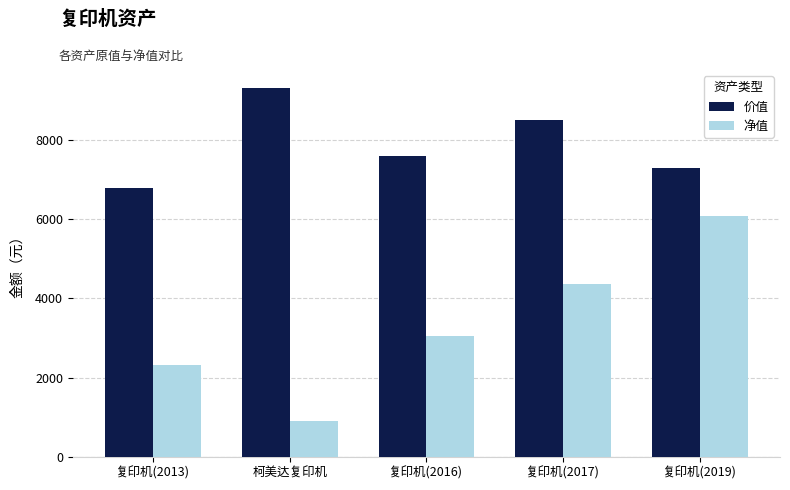

What is the difference between the 价值 values at 复印机(2016) and 复印机(2019)?

300.0